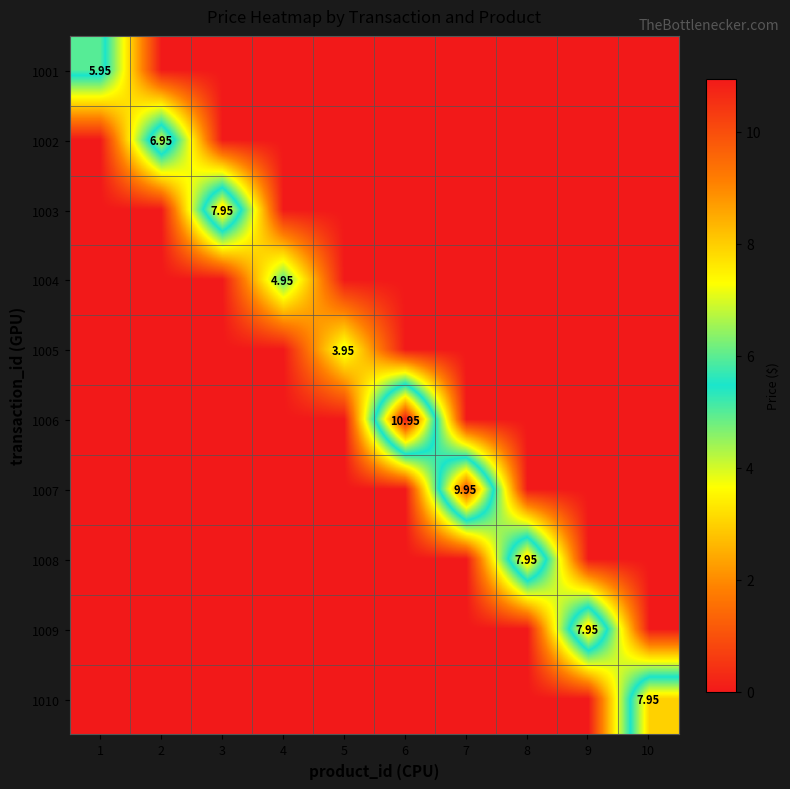

How many values in the 1002 series exceed 0?

1